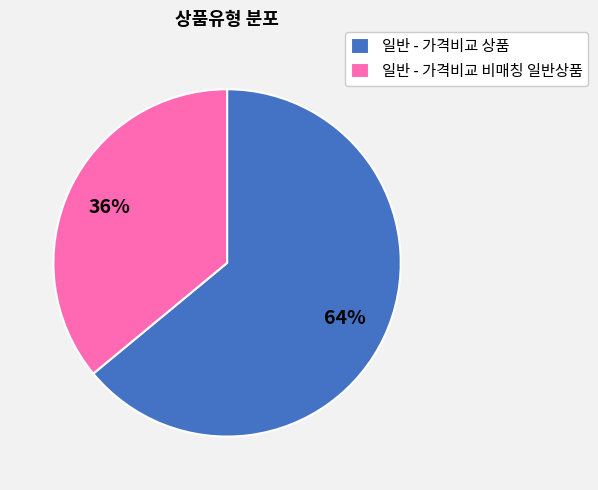

What is the ratio of the value at 일반 - 가격비교 비매칭 일반상품 to the value at 일반 - 가격비교 상품?

0.6